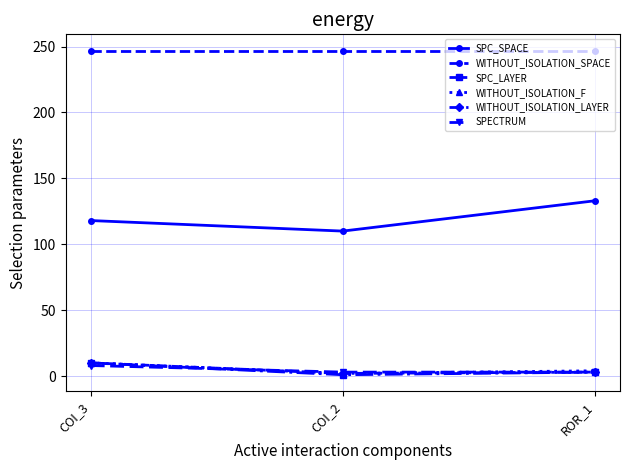

Which series has the largest total across all categories?

WITHOUT_ISOLATION_SPACE